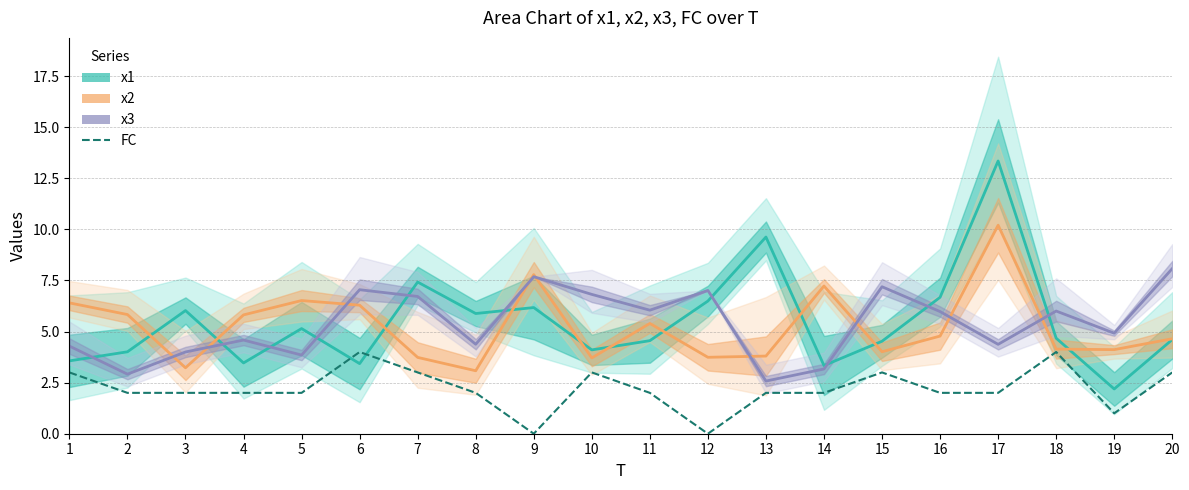

True or false: x2 and FC cross at least once.

False